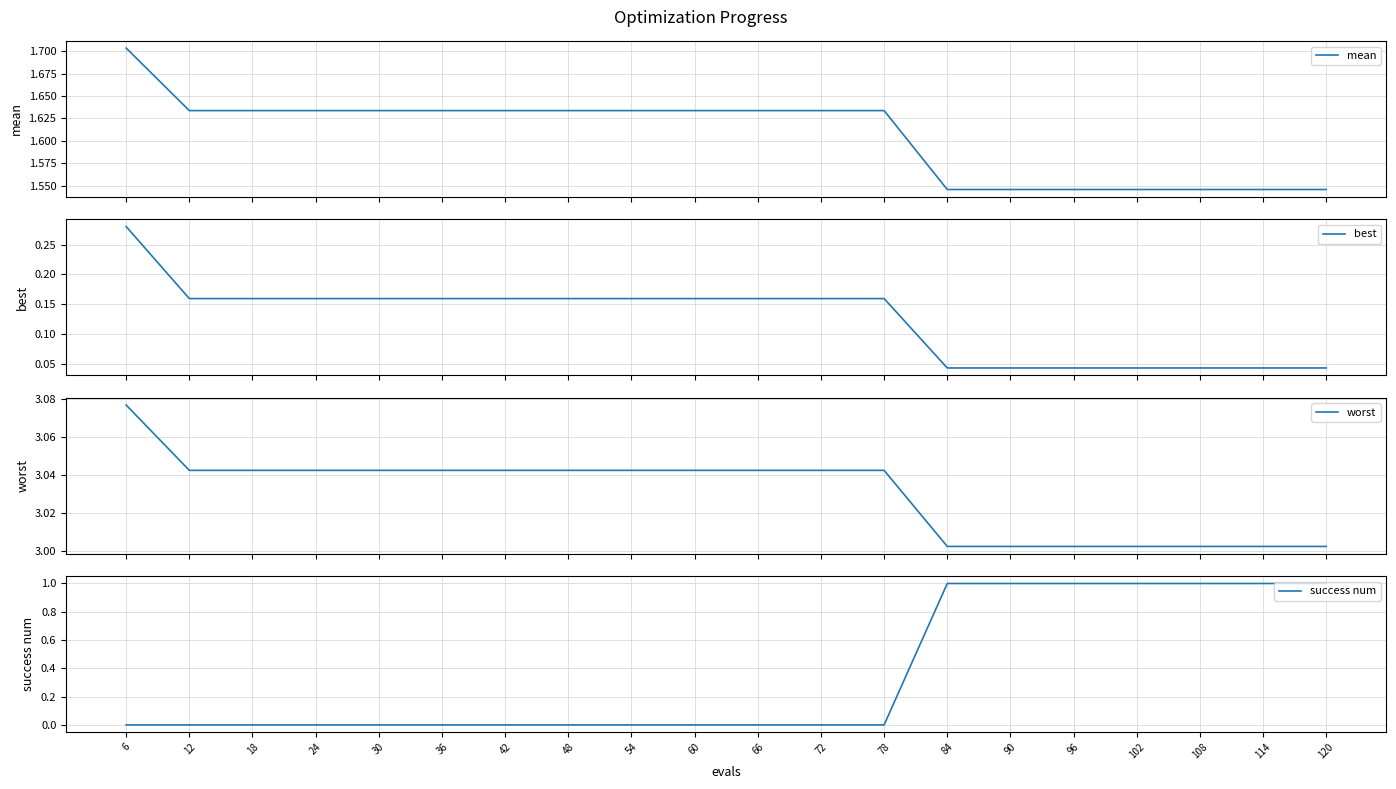

Where is best nearest to the value 0?

84